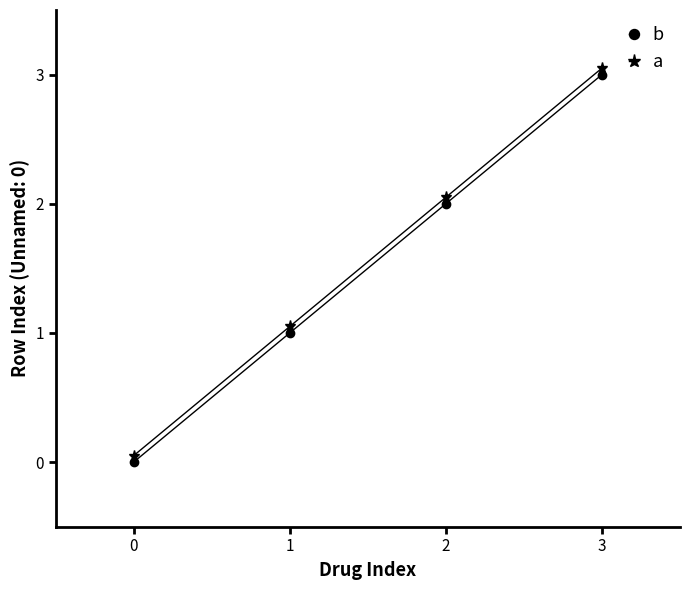

How many data points does each series have?

4